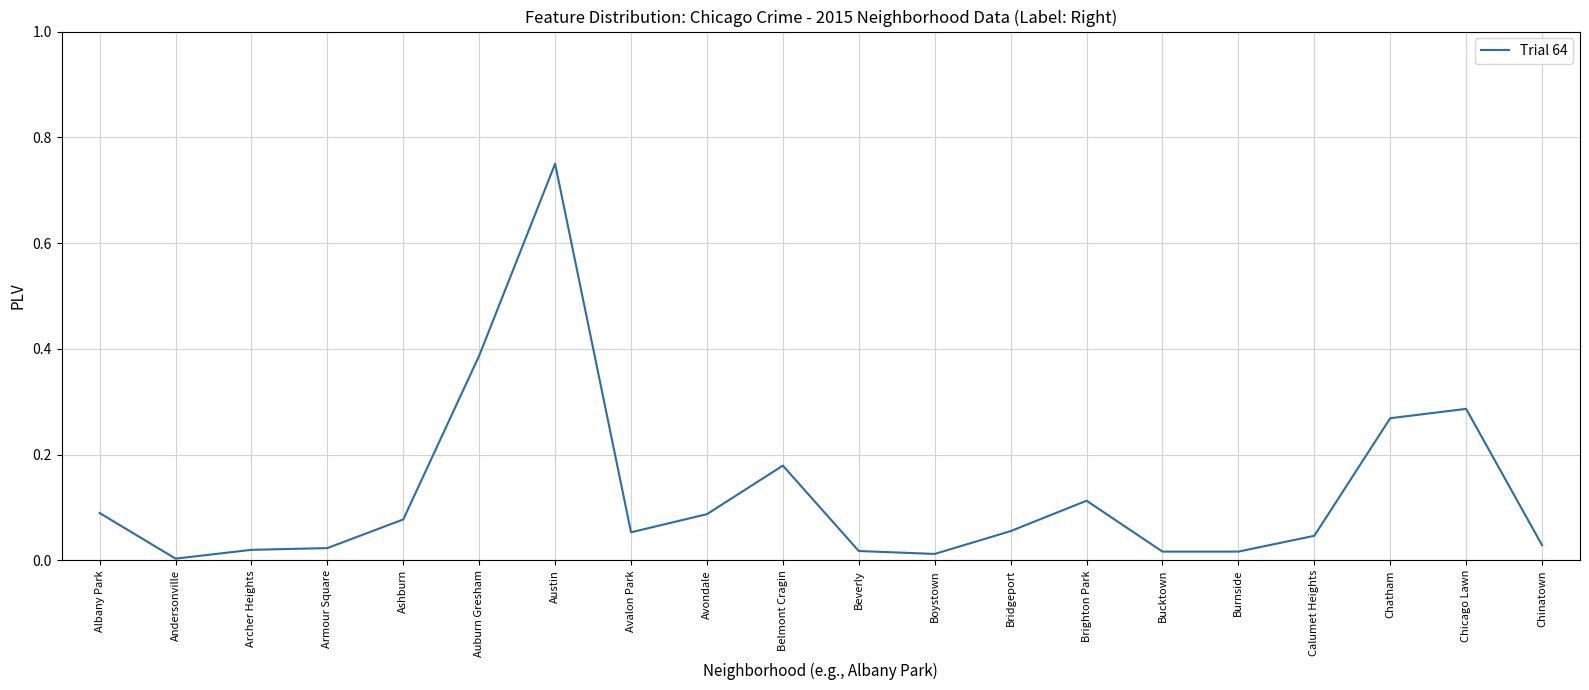

What position from the left is Avalon Park?

8